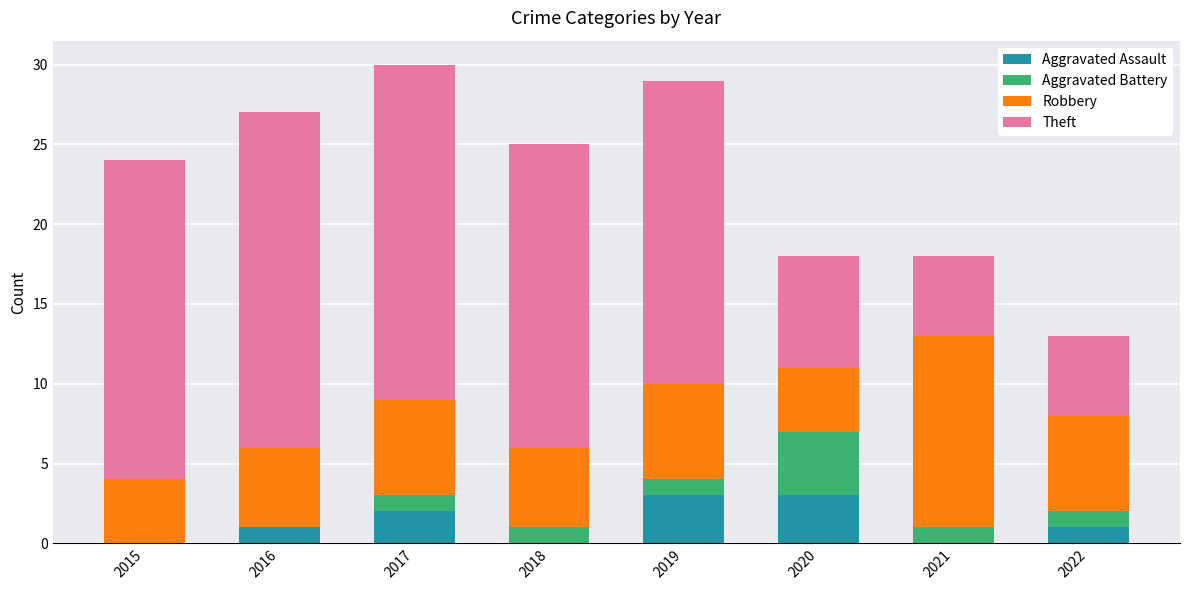

True or false: Aggravated Assault has a value of 2 at 2022.

False